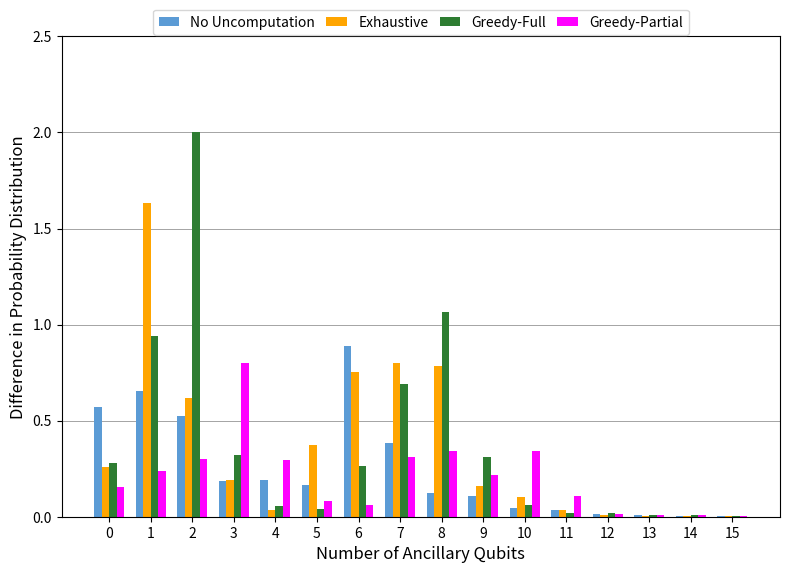

How many distinct data groups are displayed?

4